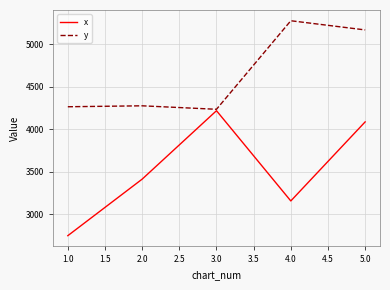

How many values in the y series exceed 4275?

3